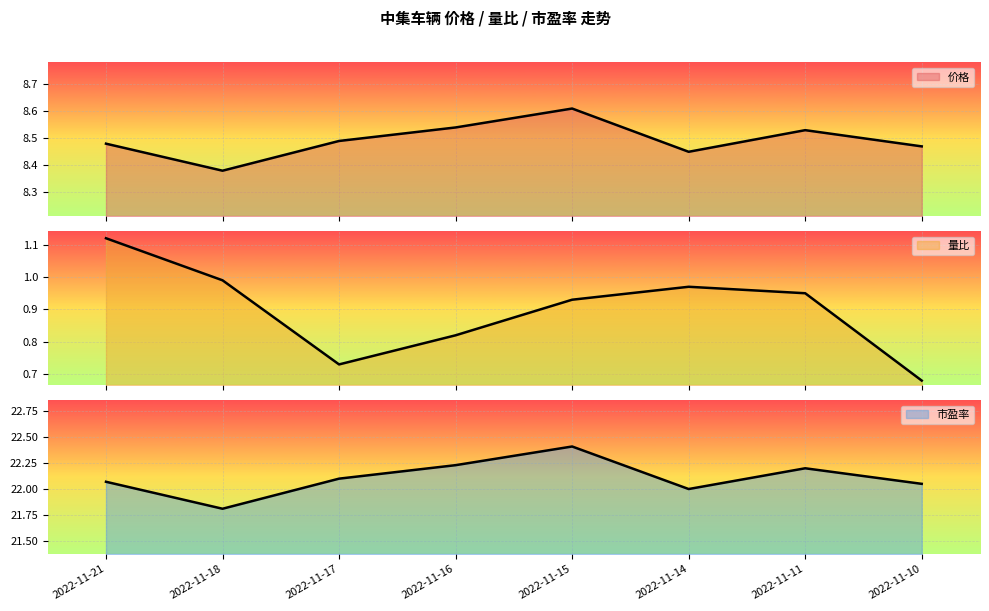

What is the sum of all 量比 values?

7.2